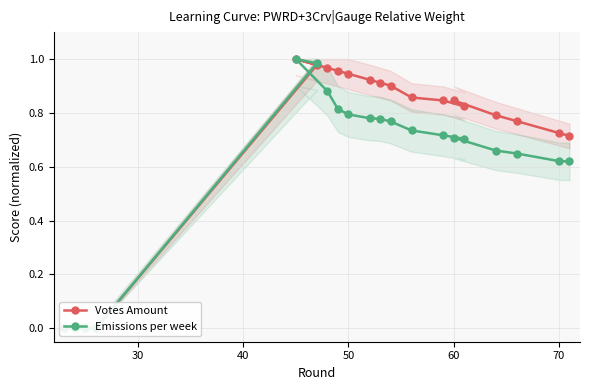

Is the value of Votes Amount at 70 greater than the value of Emissions per week at 10?

Yes